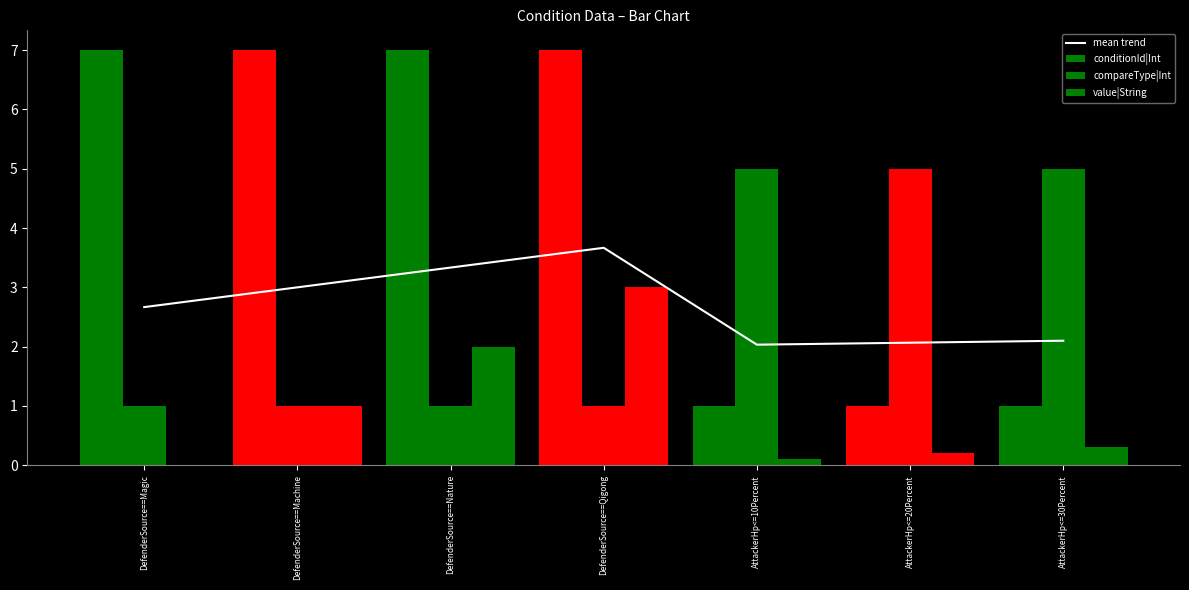

Is it true that mean trend equals 2.1 at AttackerHp<=30Percent?

True